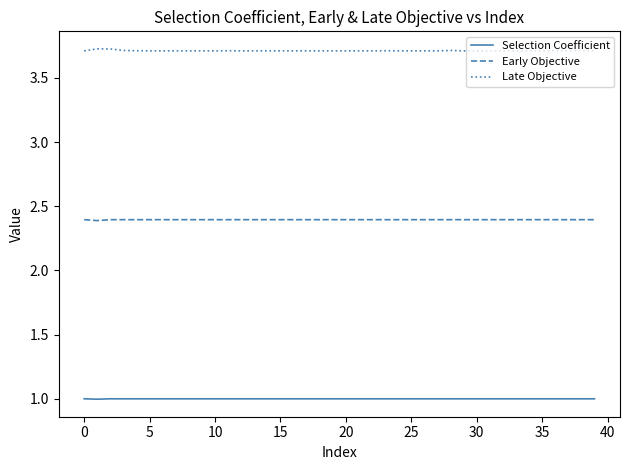

Which series has the largest total across all categories?

Late Objective